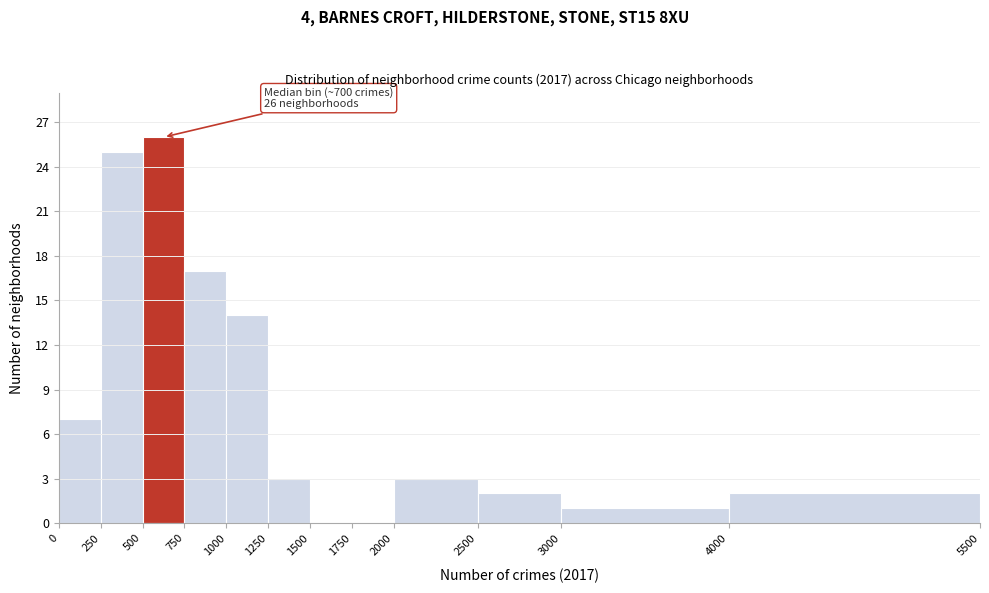

Over which range of the x-axis is the bar tallest?

500 to 750